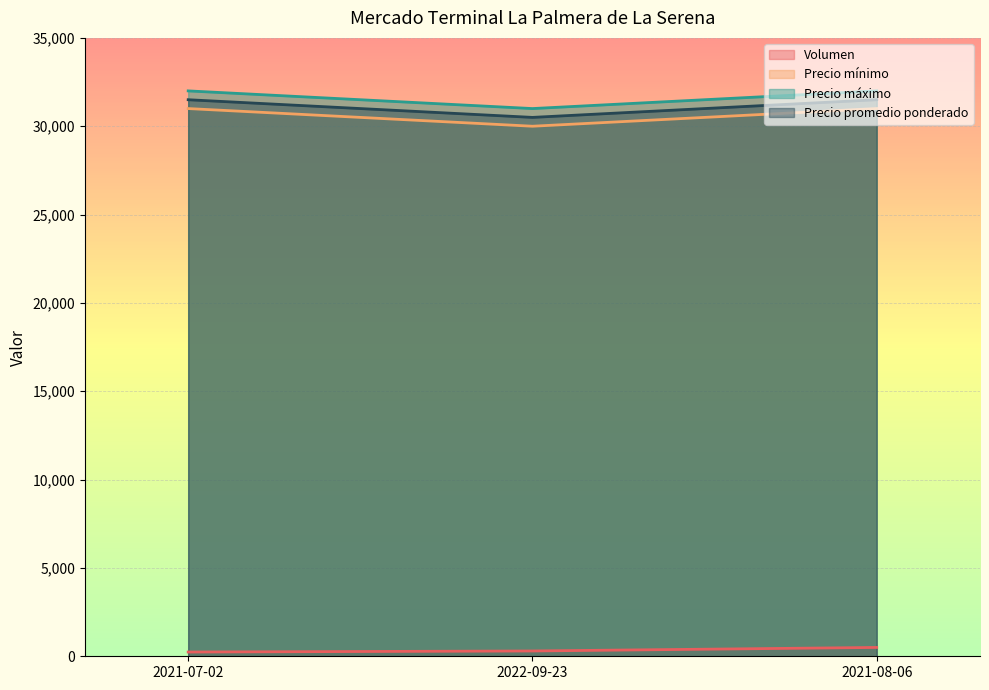

Is it true that Precio promedio ponderado equals 14018 at 2021-07-02?

False